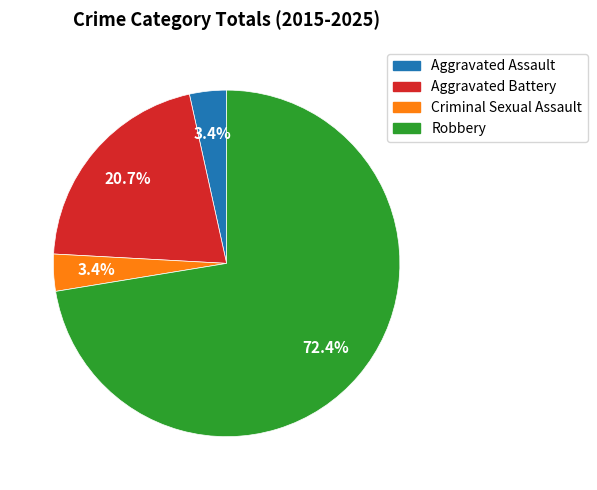

Which category accounts for the majority?

Robbery